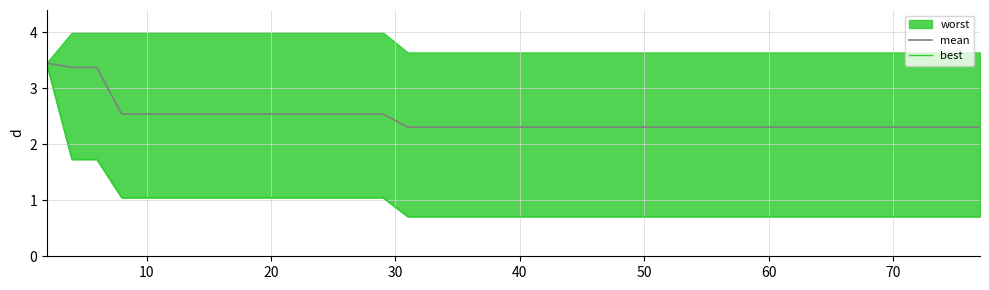

Which series has the widest spread of values?

best